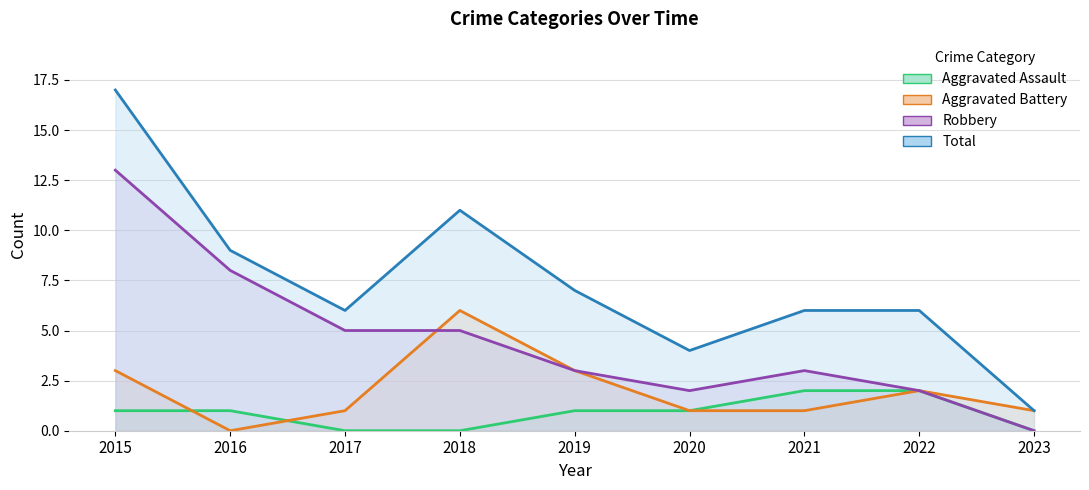

Which has a higher value, 2020 or 2019?

2020